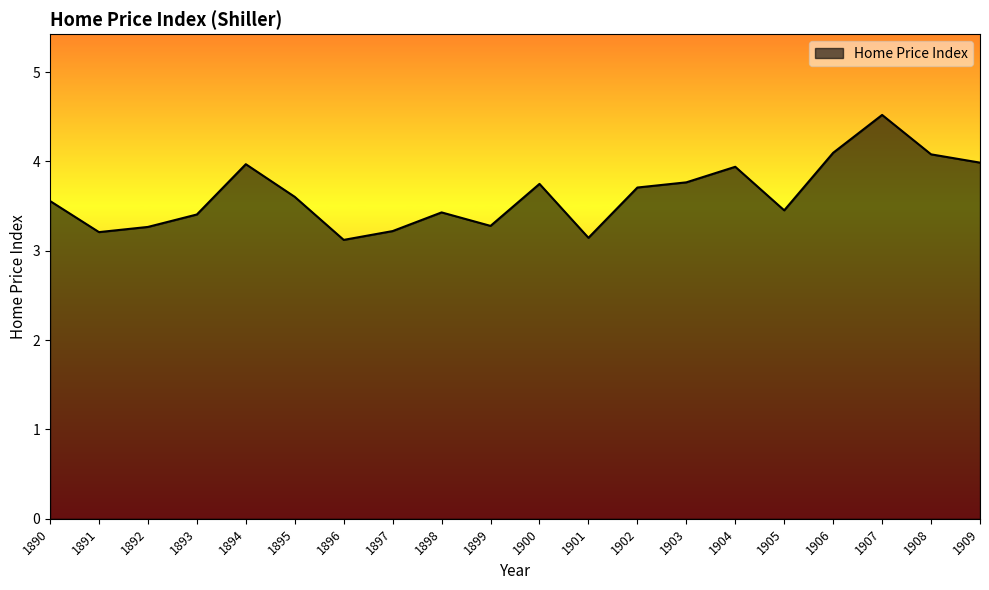

What is the difference between the values at 1901 and 1905?

0.3